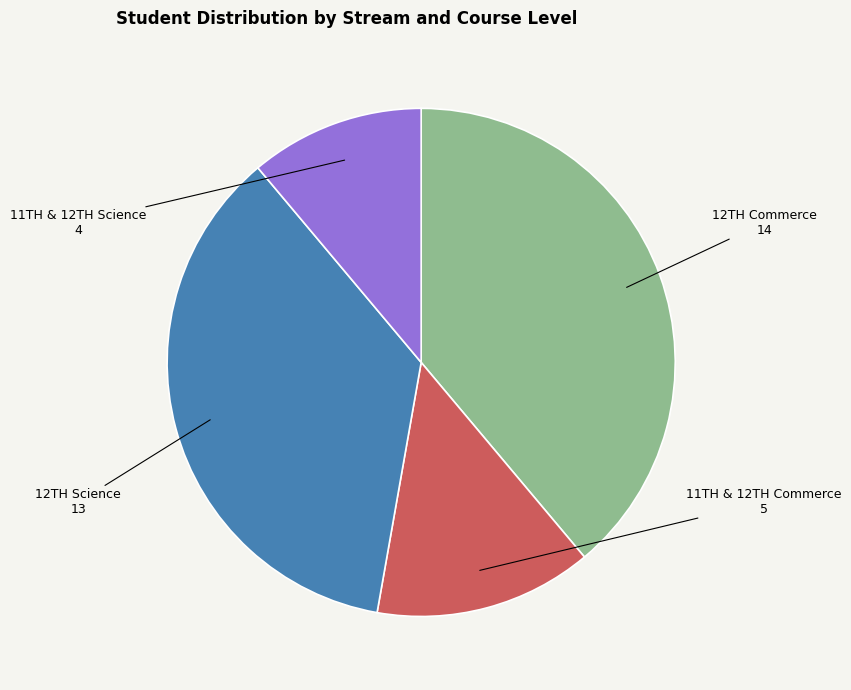

Does any single category account for the majority?

No